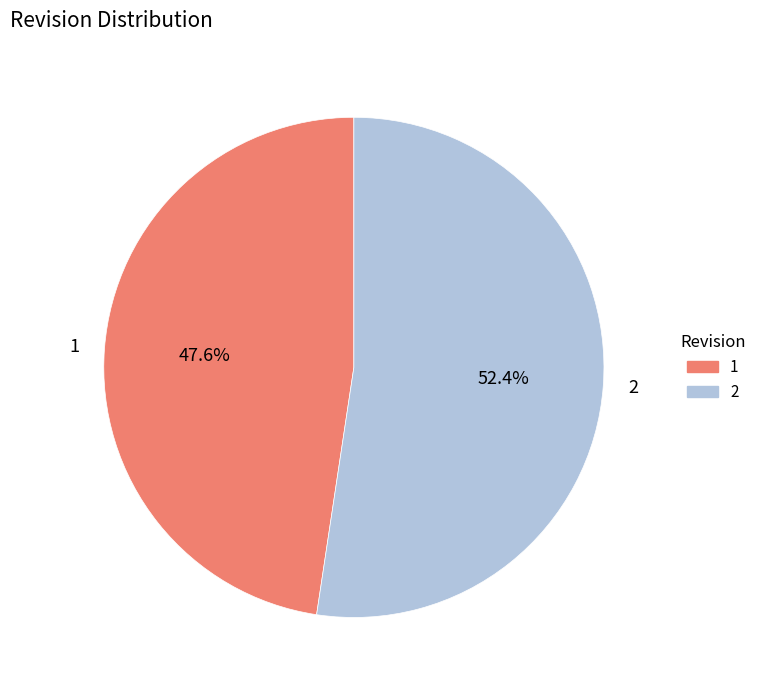

Which category has the smallest portion of the pie?

1